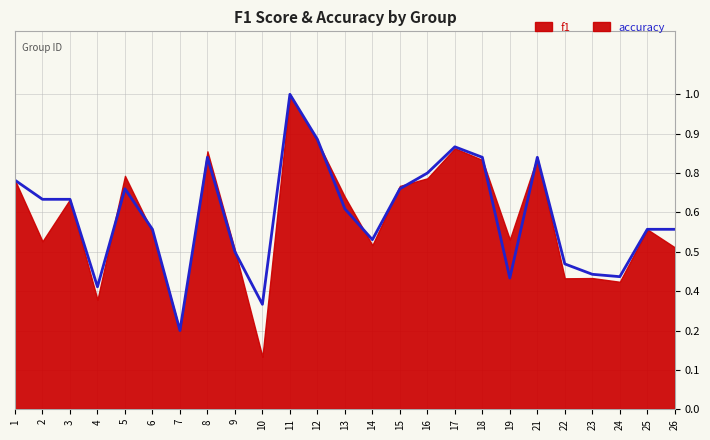

What is the sum of the values at 9 and 5?

1.2